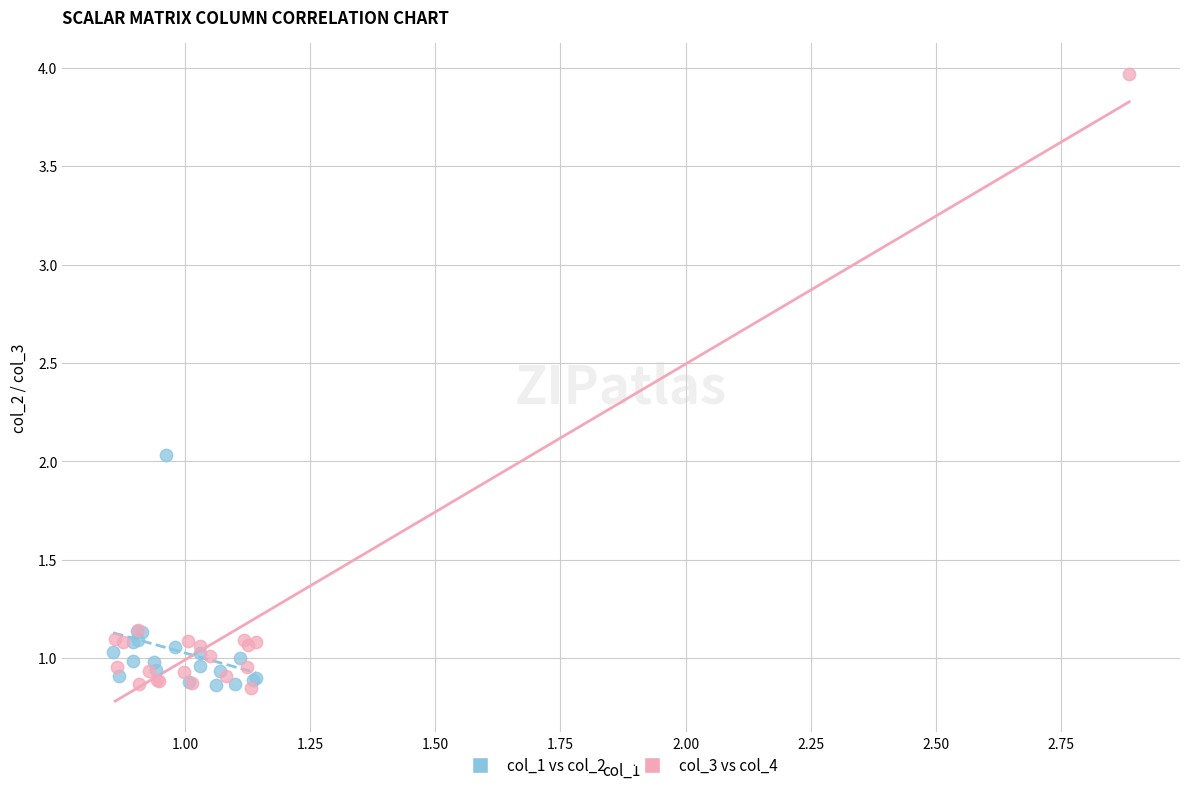

Which series contains the highest Y value?

col_3 vs col_4